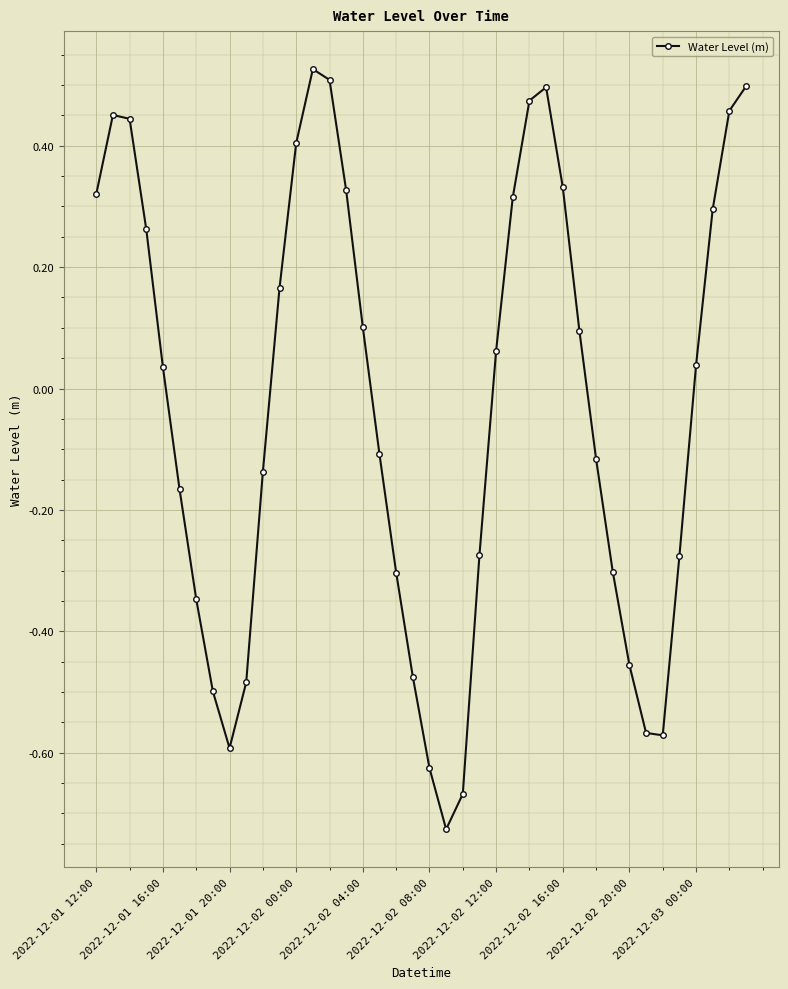

How many points are higher than both their immediate neighbors (excluding endpoints)?

3